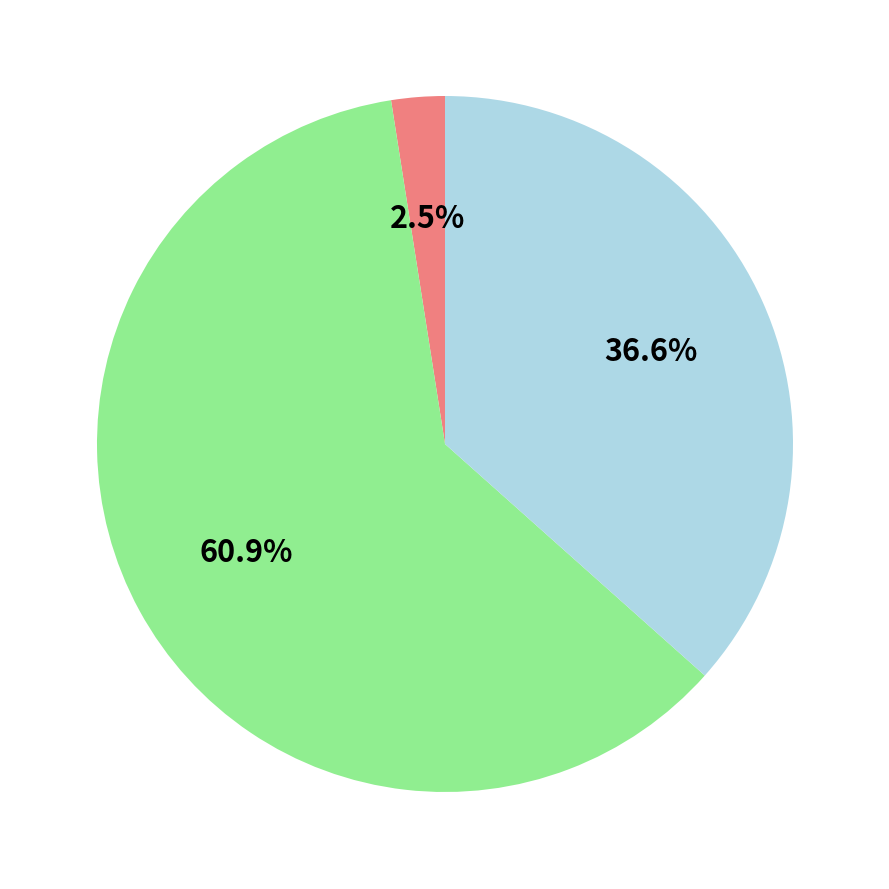

Does any single category account for the majority?

Yes